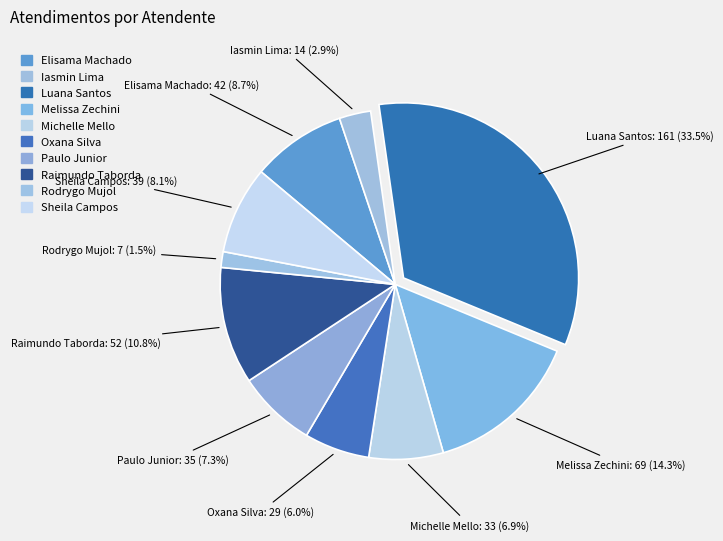

How many slices are in this pie chart?

10